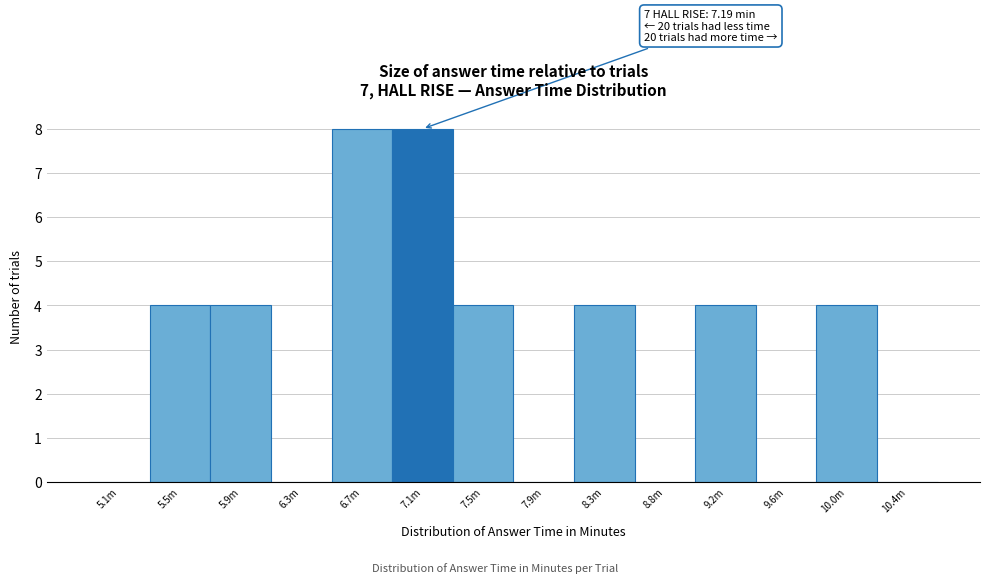

Reading left to right, what are all the values shown in this chart?

5.1m=0	5.5m=4	5.9m=4	6.3m=0	6.7m=8	7.1m=8	7.5m=4	7.9m=0	8.3m=4	8.8m=0	9.2m=4	9.6m=0	10.0m=4	10.4m=0